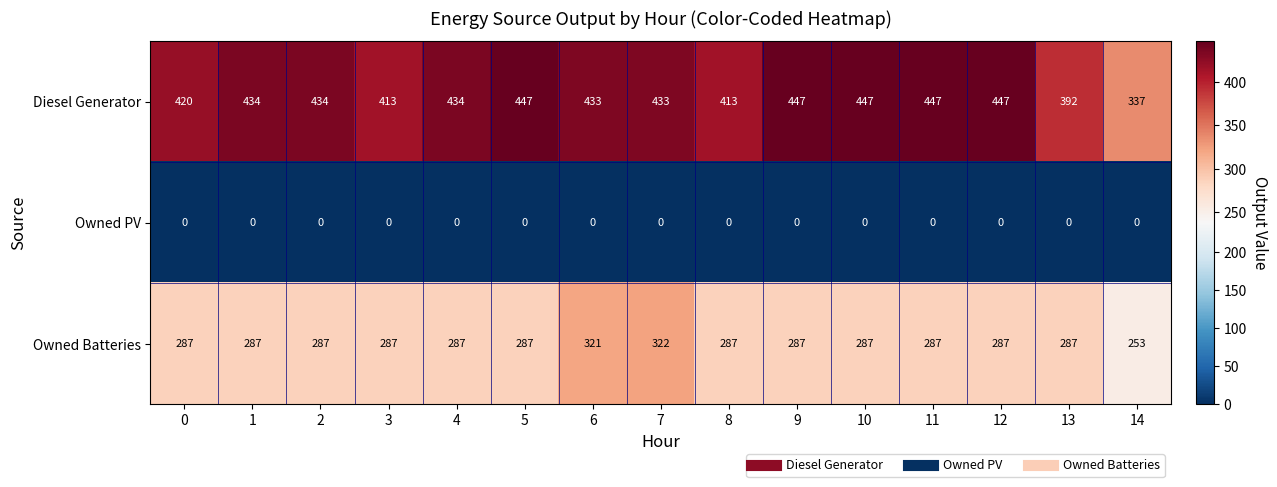

What is the total value across all series at 3?

700